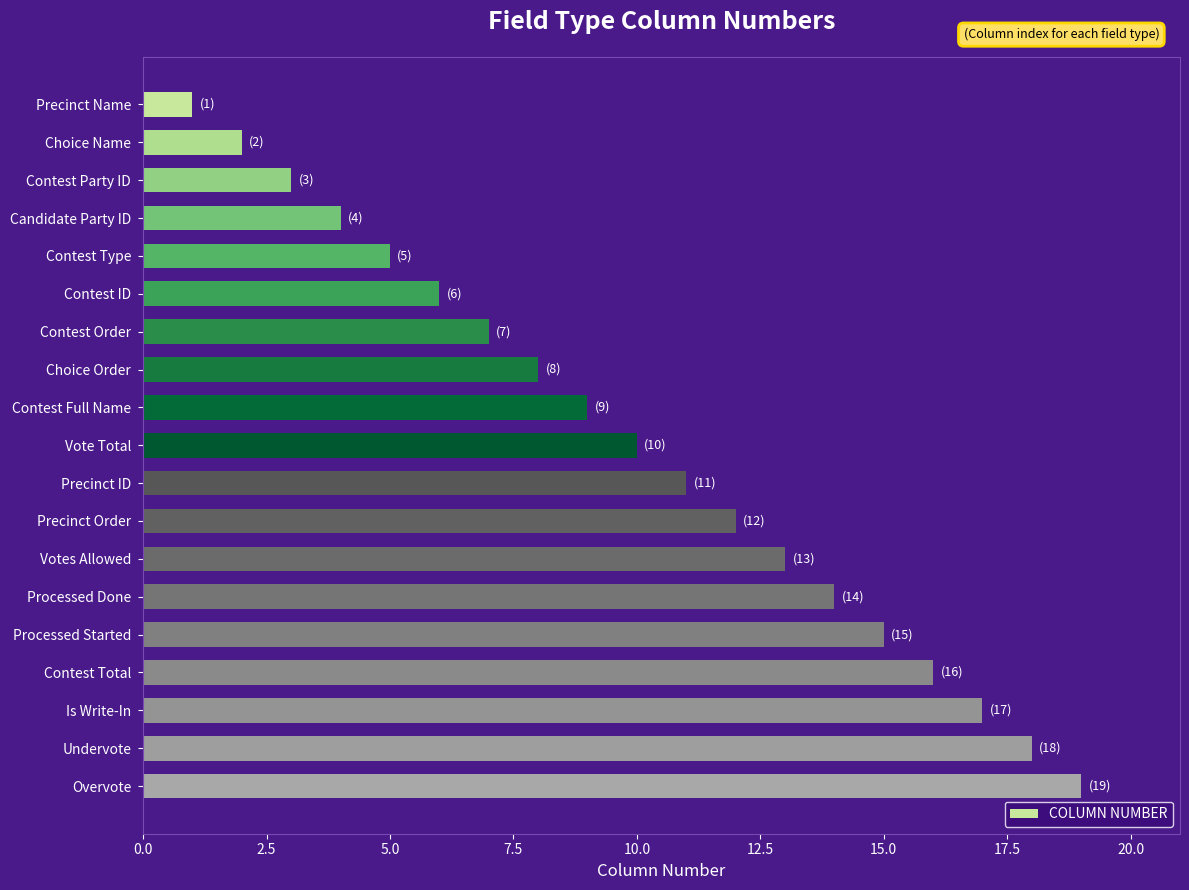

Which has a higher value, Contest Order or Contest ID?

Contest Order